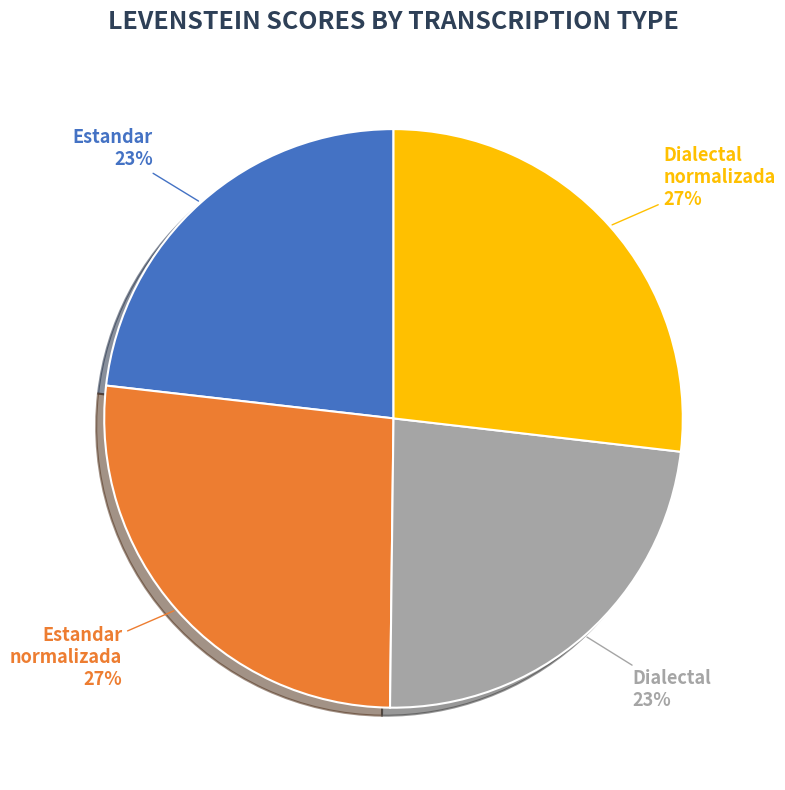

Is there a majority slice in this chart?

No